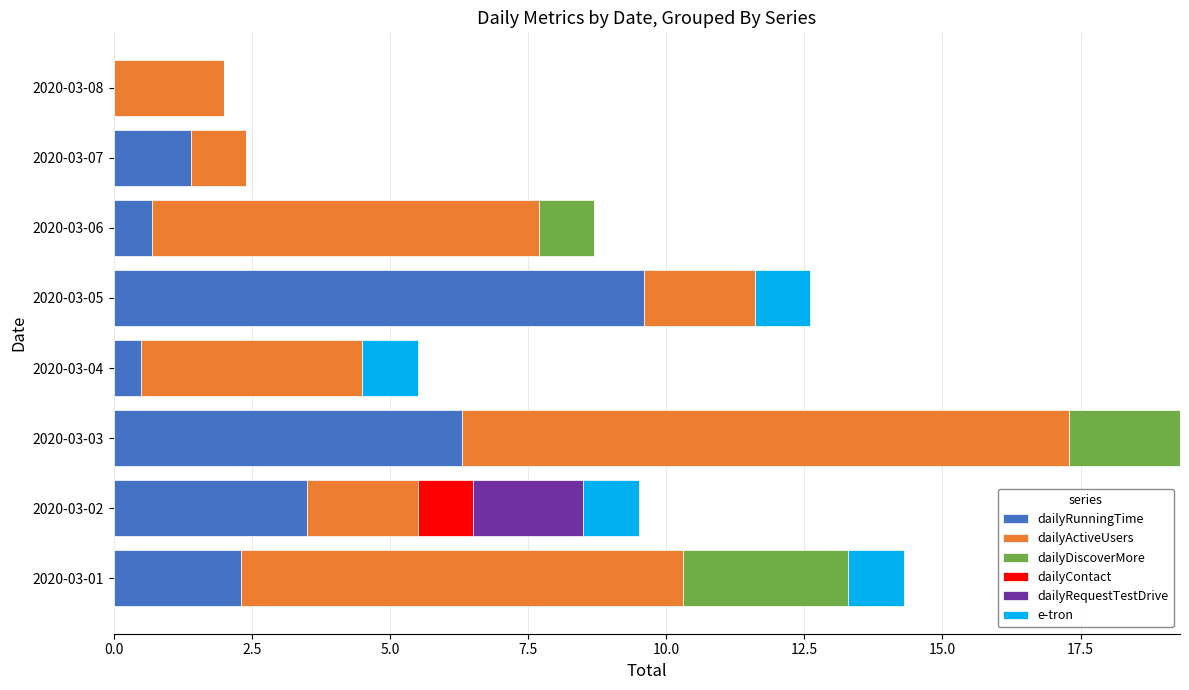

How many values in the dailyRunningTime series exceed 2?

4